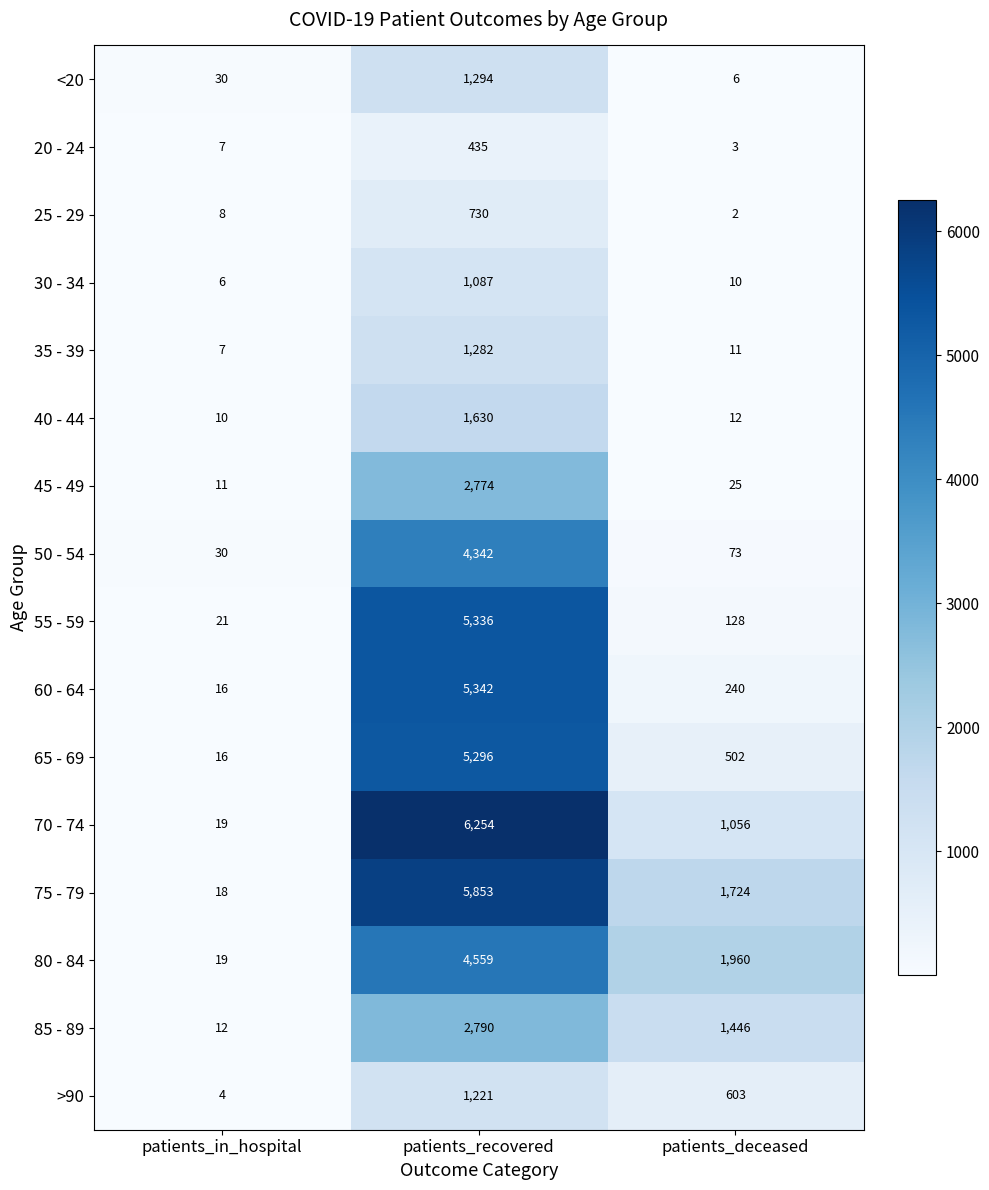

At patients_deceased, list the series in order from smallest to largest.

25 - 29, 20 - 24, <20, 30 - 34, 35 - 39, 40 - 44, 45 - 49, 50 - 54, 55 - 59, 60 - 64, 65 - 69, >90, 70 - 74, 85 - 89, 75 - 79, 80 - 84